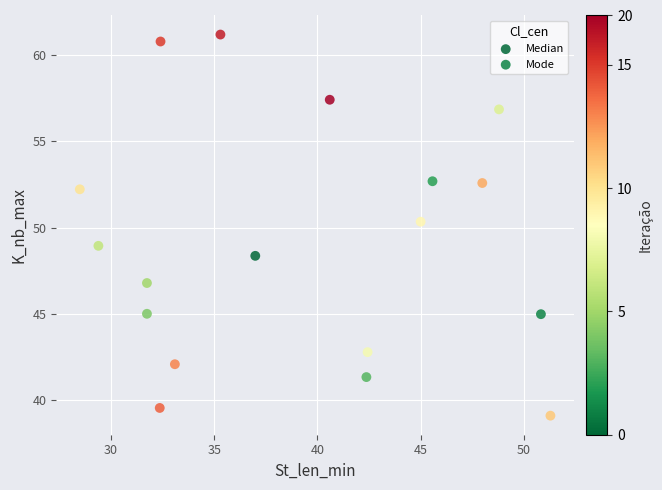

What are all the series names shown in the legend?

Median, Mode